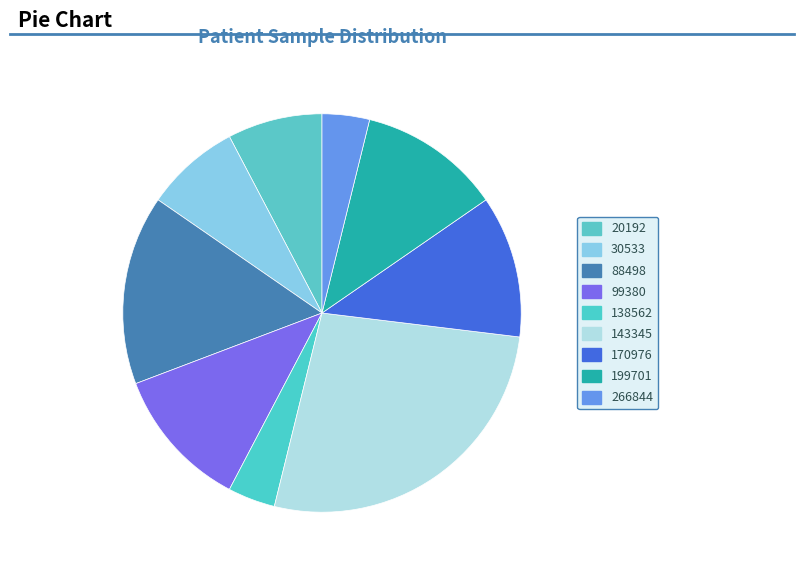

How many segments does this pie chart have?

9